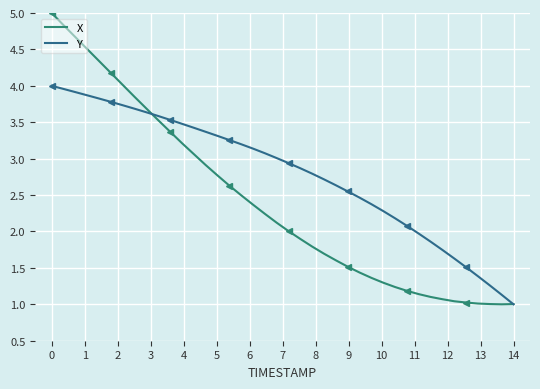

True or false: X has more than 1 points higher than both neighbors.

False